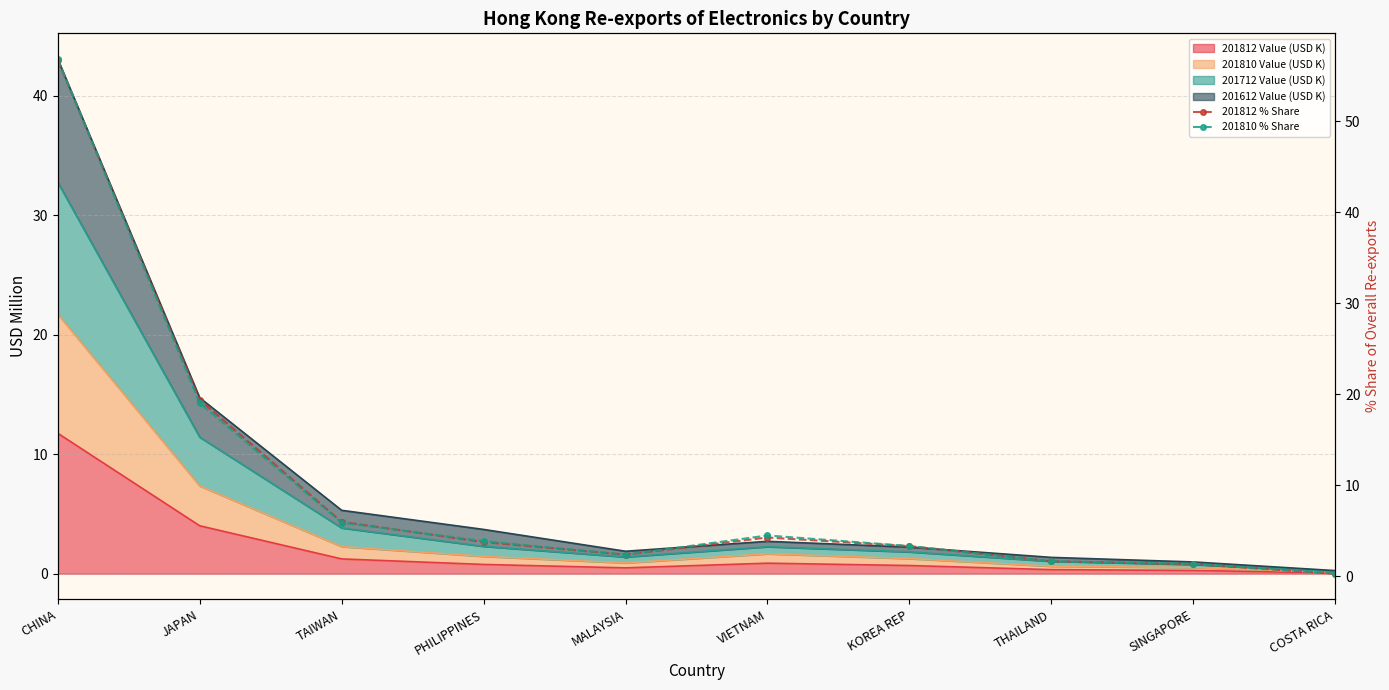

Which series has the largest range (max minus min)?

201810 % Share